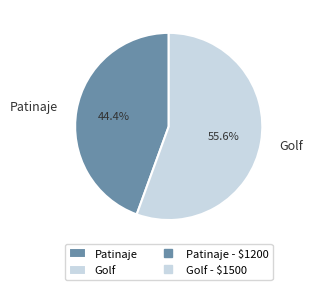

Is it true that Golf is 56% of the pie?

True